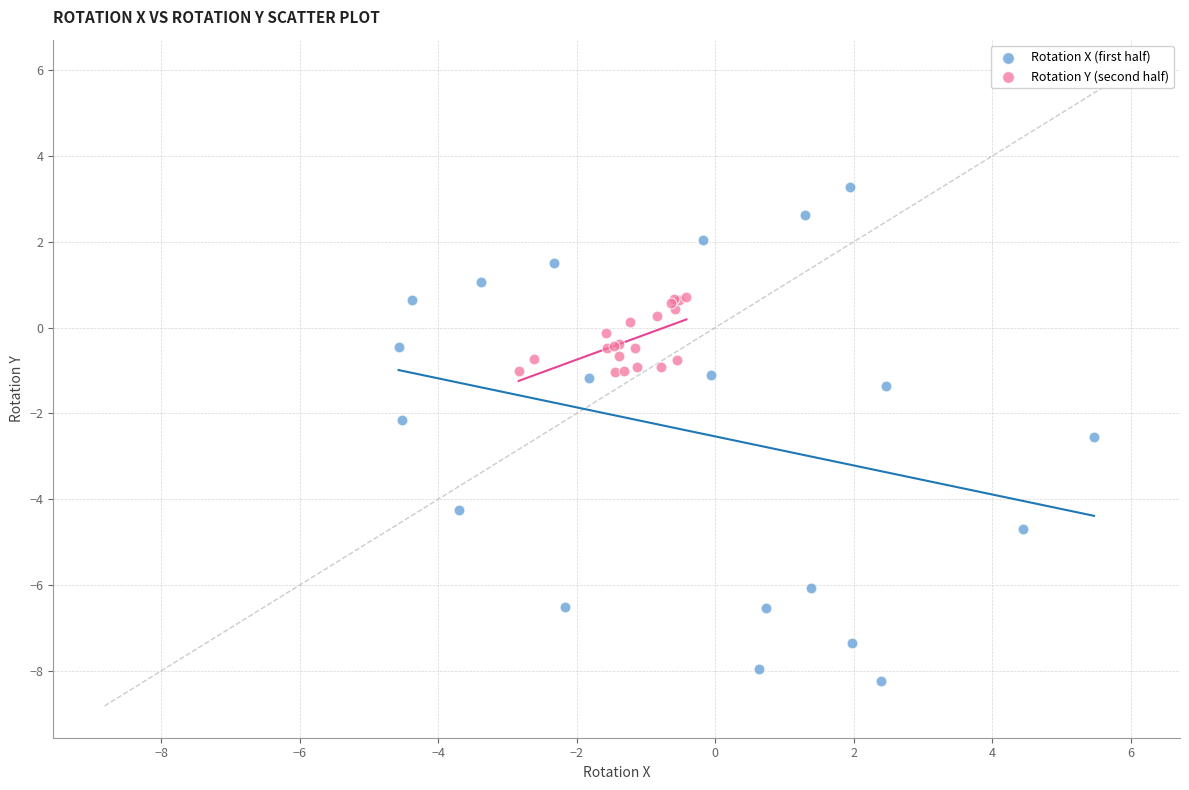

Which series contains the highest Y value?

Rotation X (first half)